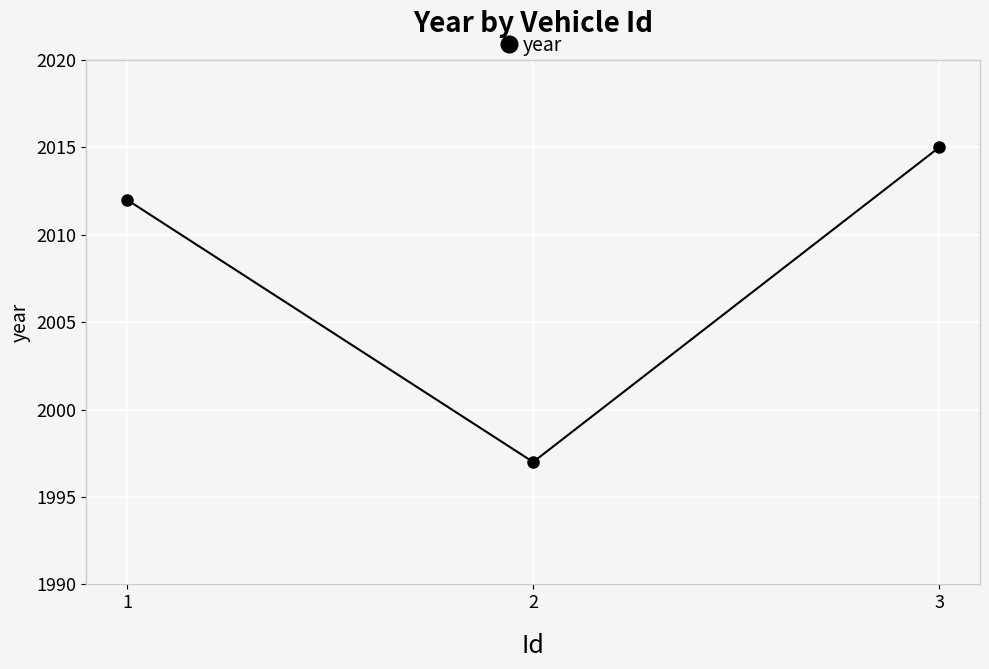

What is the value of the 3rd point from the left?

2015